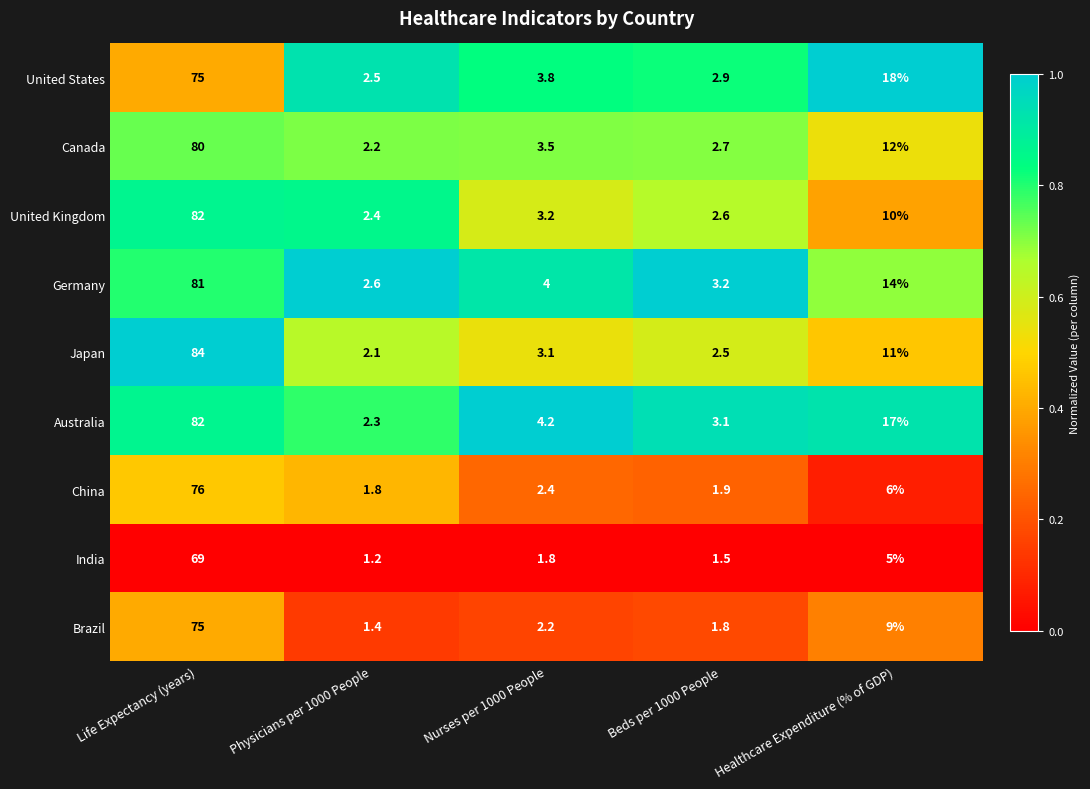

What is the difference between the maximum and minimum values in the Germany series?

78.4